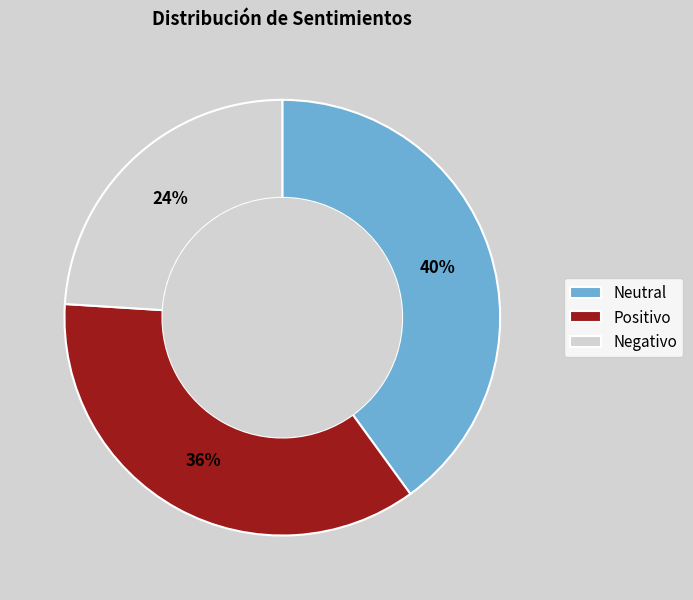

Which category has the biggest portion of the pie?

Neutral